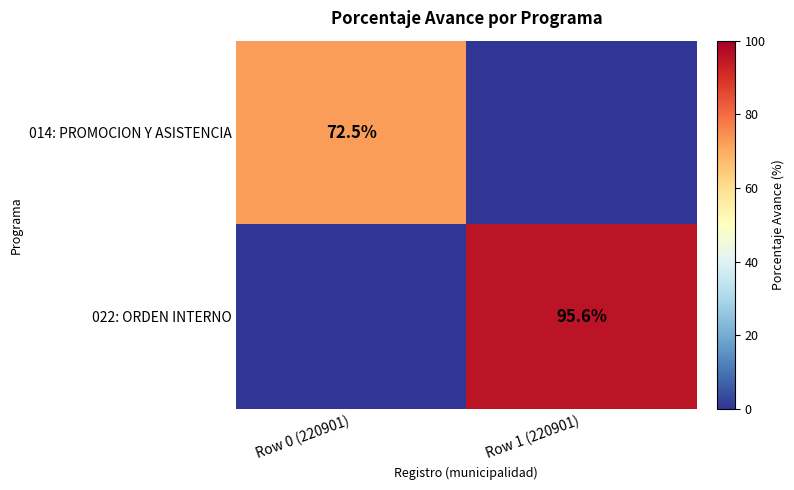

What is the difference between the maximum and minimum values in the 014: PROMOCION Y ASISTENCIA series?

72.5